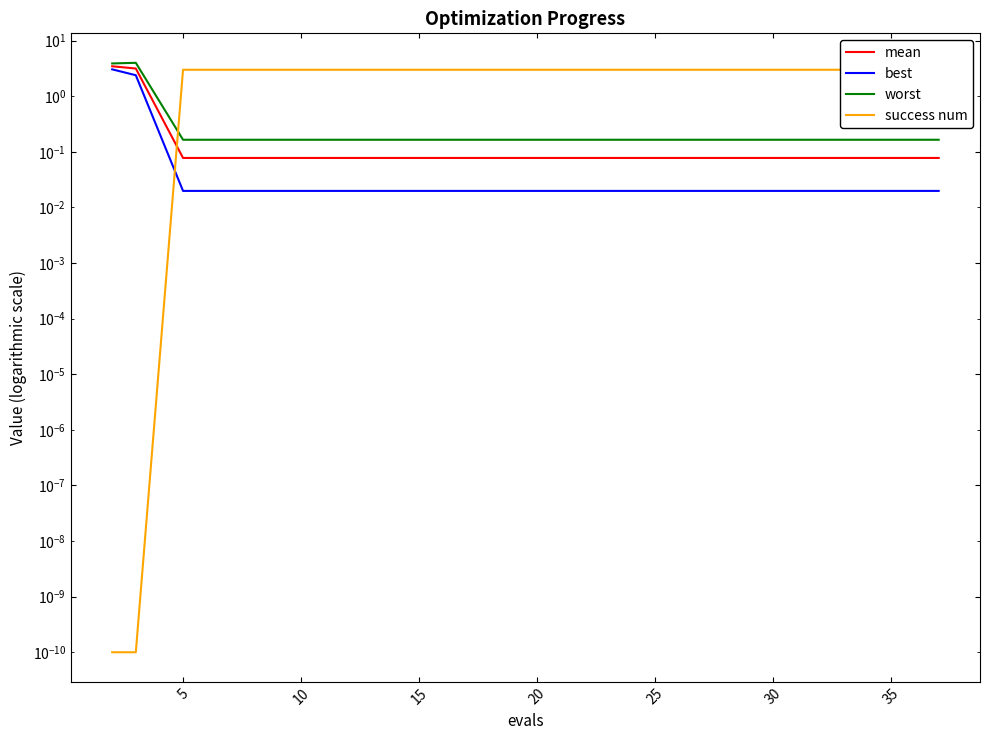

True or false: success num has a value of 4.1 at 25.

False